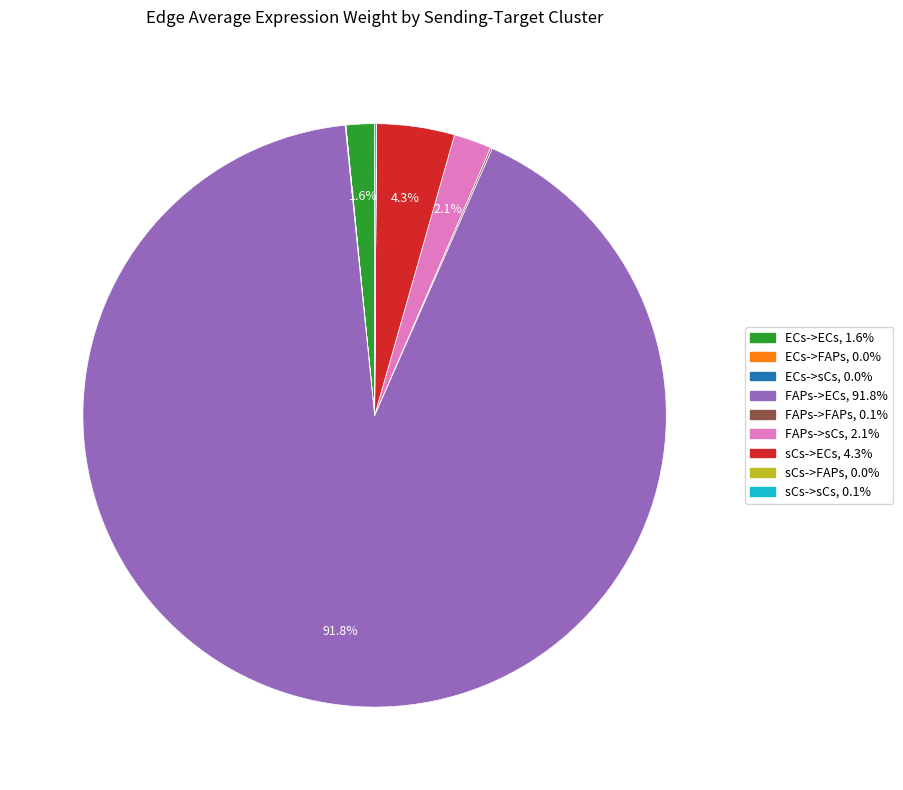

Which has a higher value, sCs->ECs or FAPs->sCs?

sCs->ECs